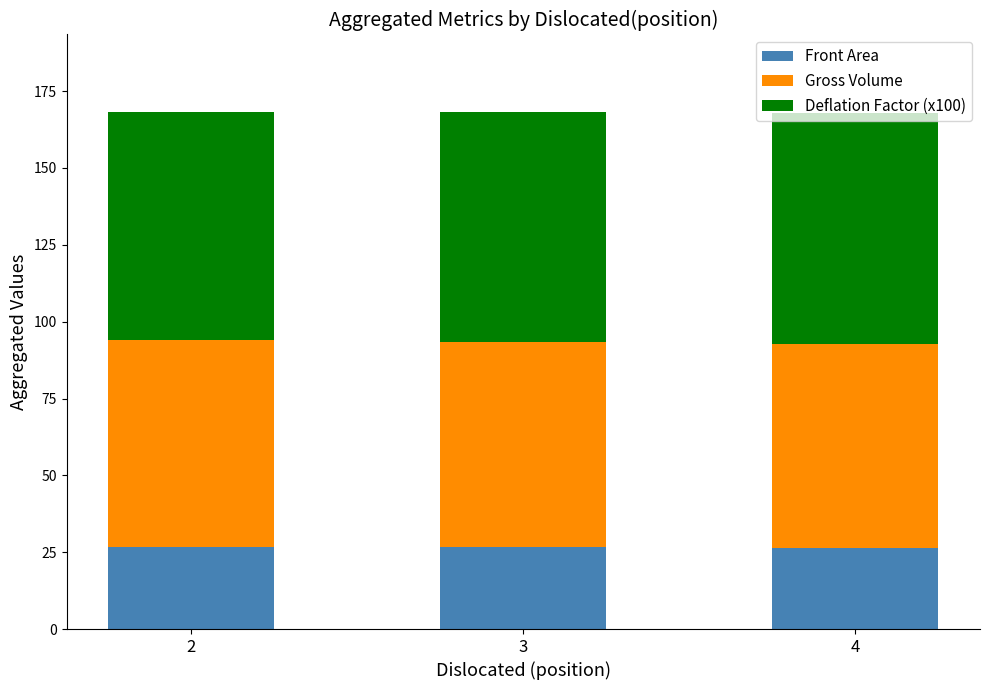

What are all the series names shown in the legend?

Front Area, Gross Volume, Deflation Factor (x100)